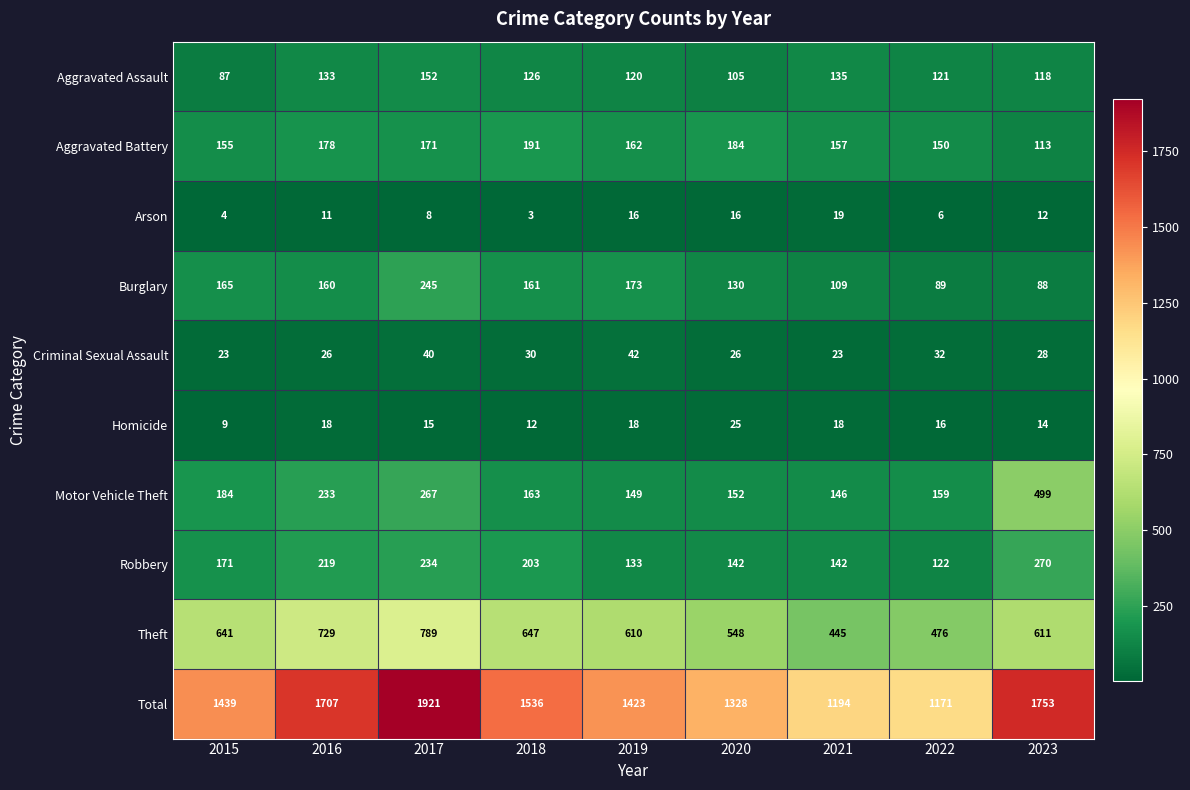

Which series has the largest total across all categories?

Total